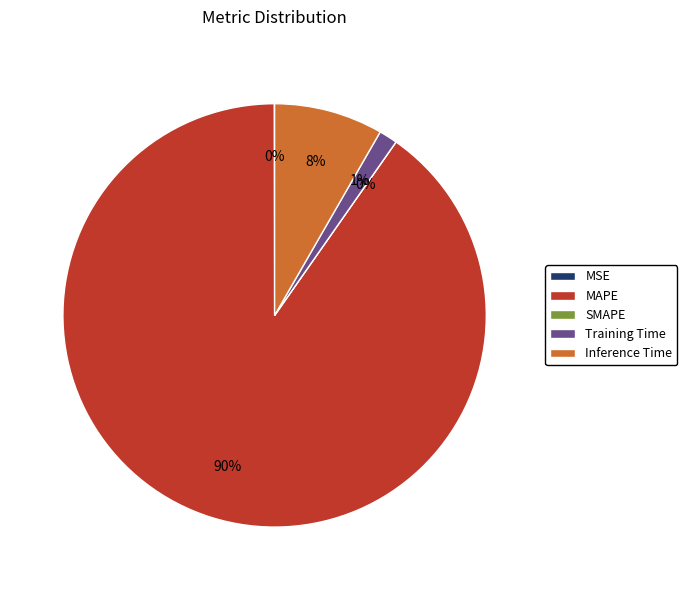

What is the largest slice in the pie chart?

MAPE